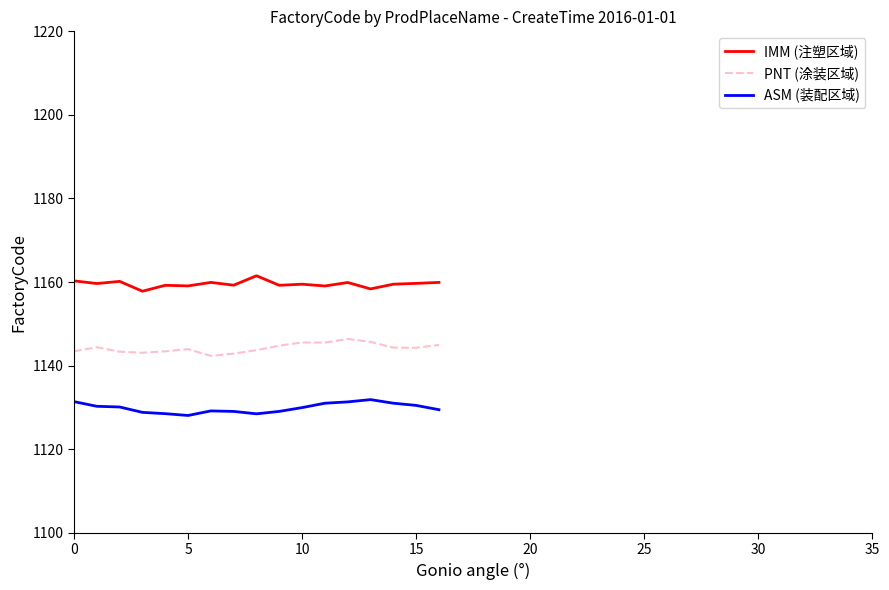

What is the highest value of the PNT (涂装区域) series?

1146.4